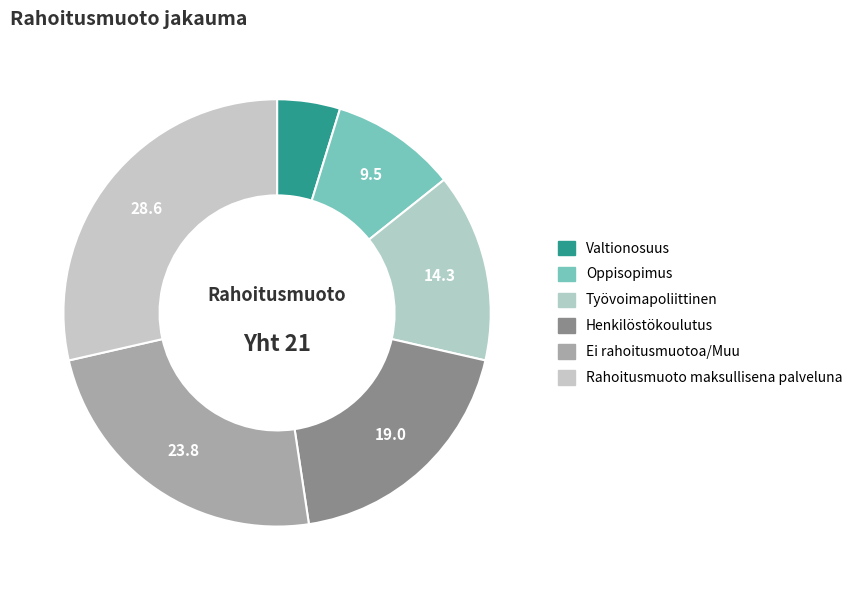

True or false: Henkilöstökoulutus accounts for 19% of the total.

True